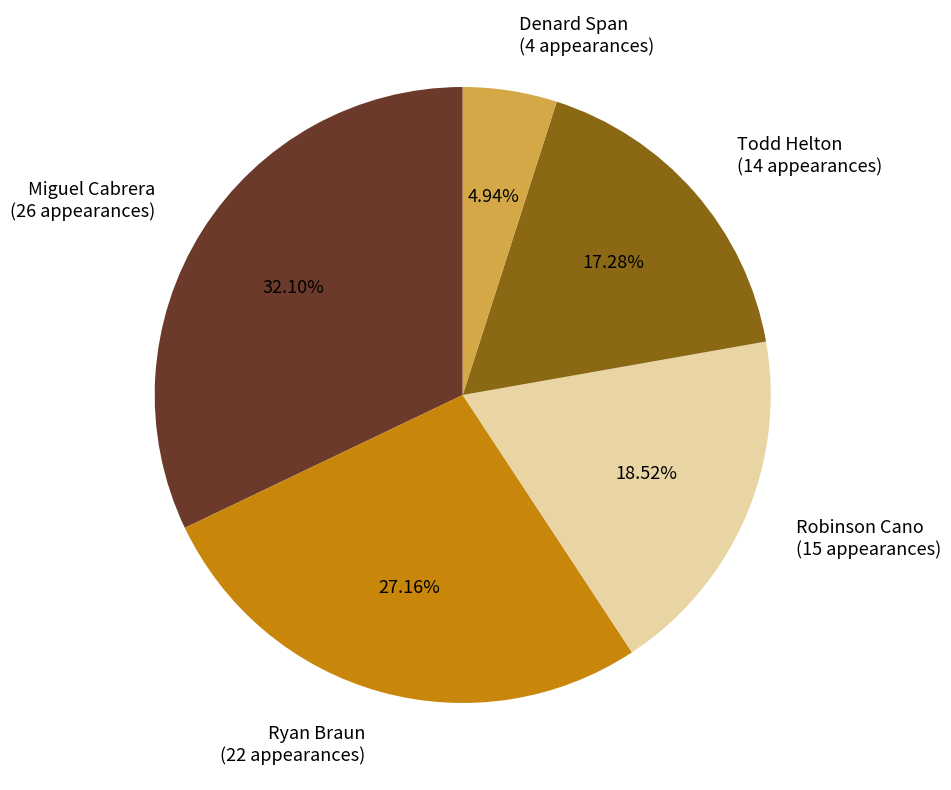

To the nearest percent, what portion does Todd Helton represent?

17%